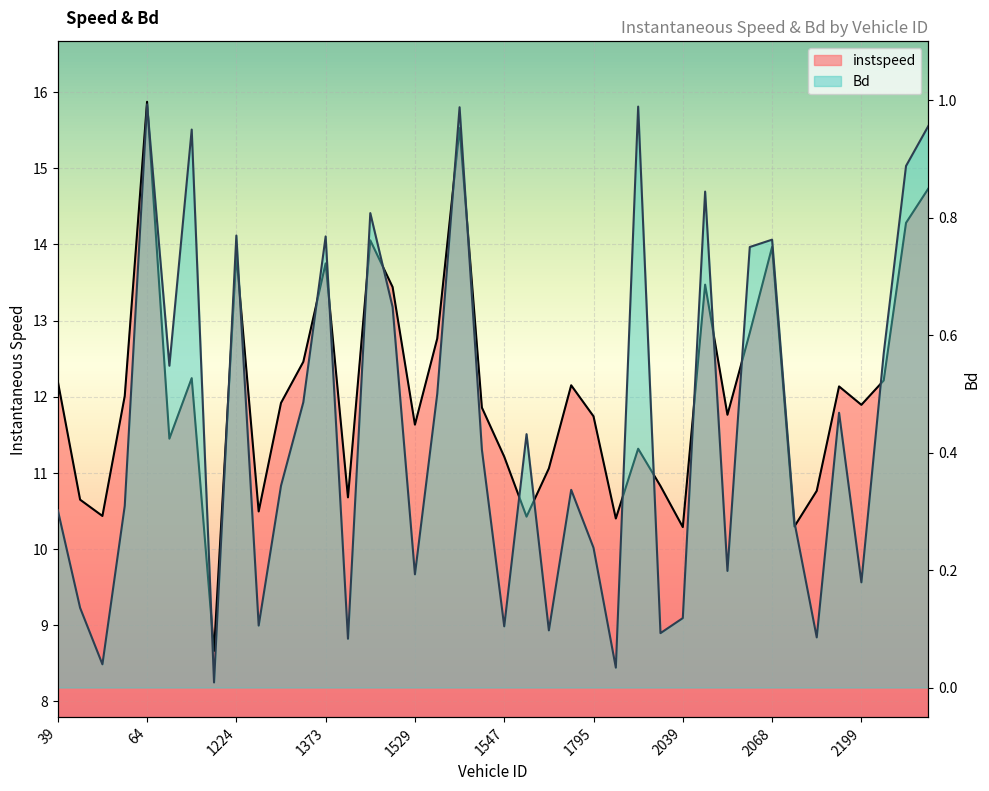

Which series changed the most between 1225.0 and 2069.0?

instspeed